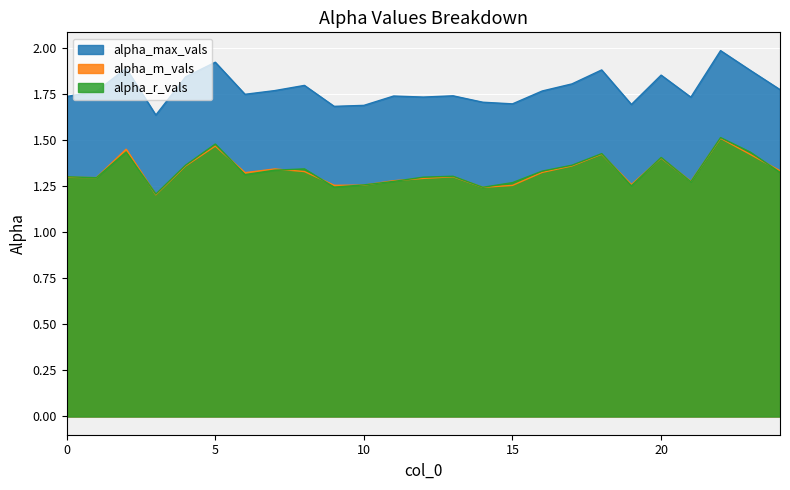

What is the minimum value shown in the chart?

1.2